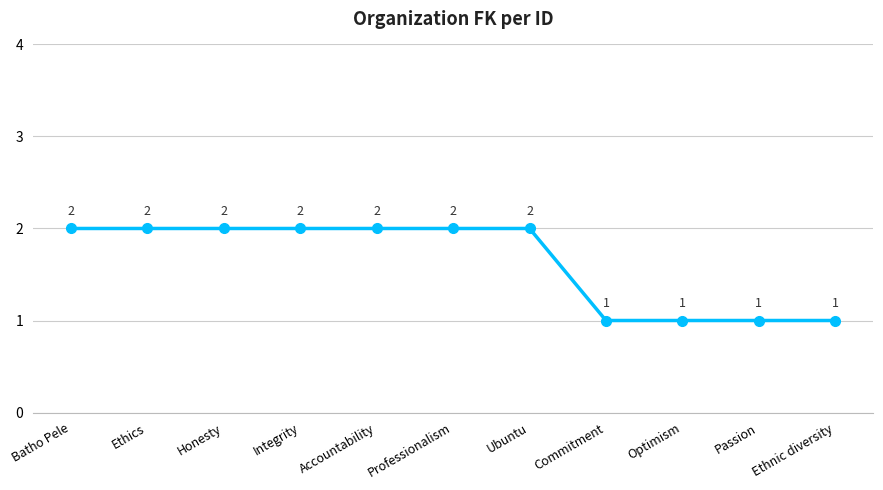

Approximately how many times larger is the value at Honesty compared to Passion?

2.0